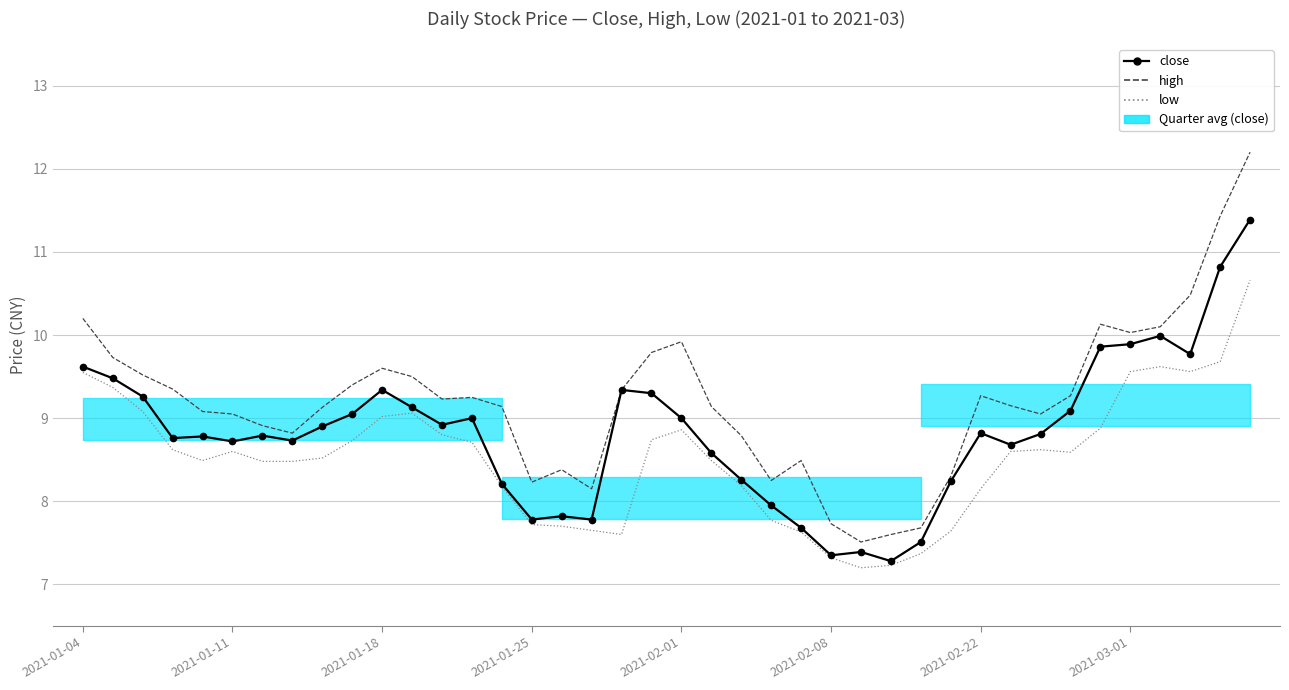

Is the value of low at 21 greater than the value of close at 33?

No